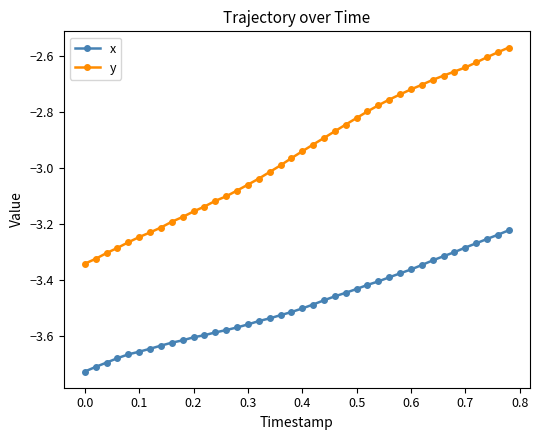

List the series in order of their peak value, highest first.

y, x